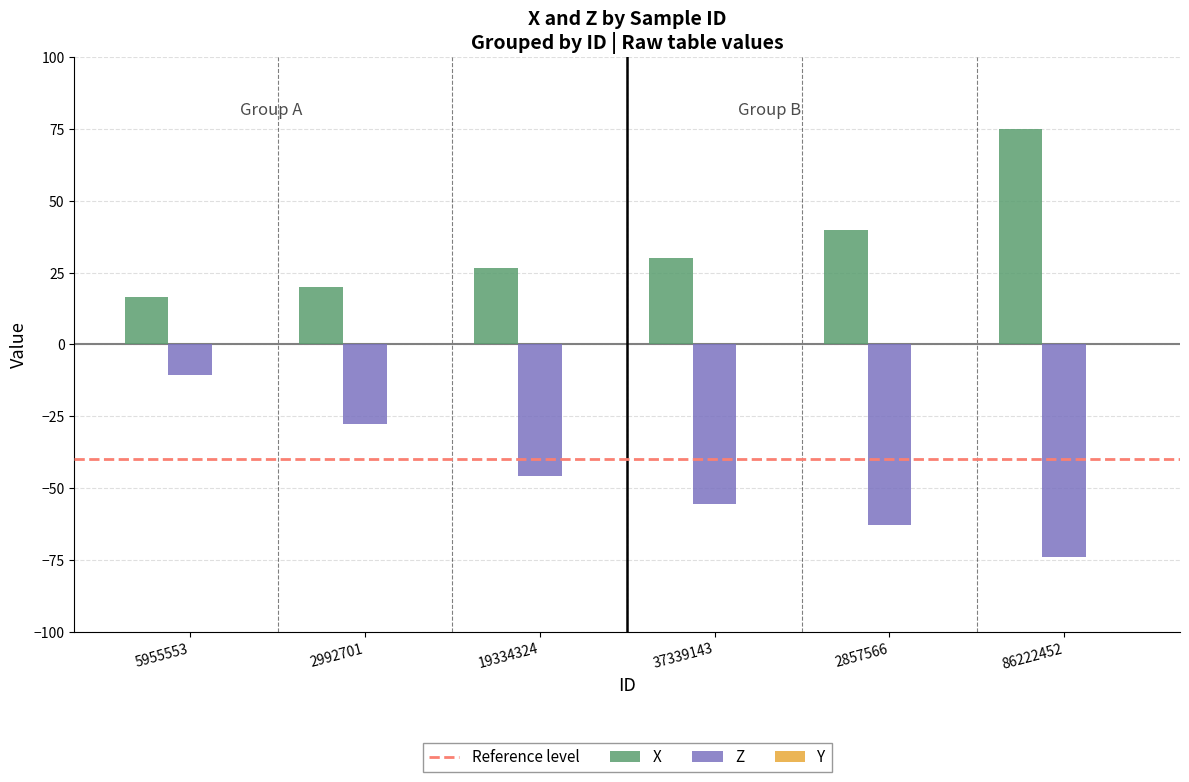

How many categories are shown in the chart?

6